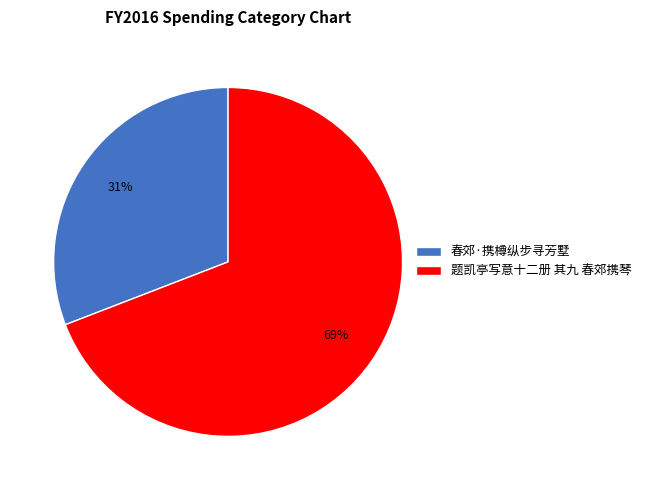

To the nearest percent, what is the difference between the 春郊·携樽纵步寻芳墅 and 题凯亭写意十二册 其九 春郊携琴 slice percentages?

38%